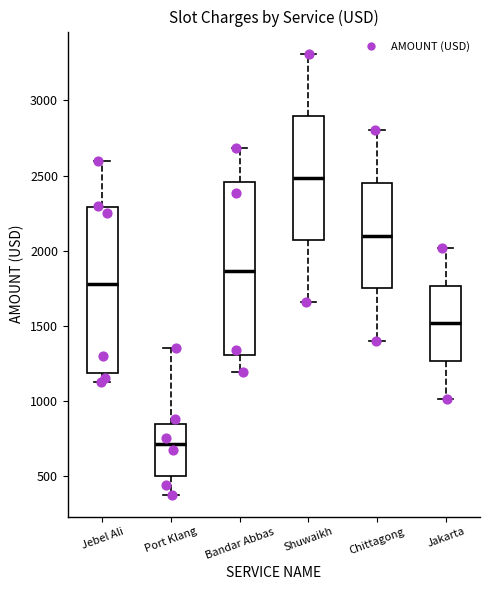

Where is the lower edge of the box for Shuwaikh on the y-axis? The values are not printed on the chart, so give them approximately, as read against the axis.

2050